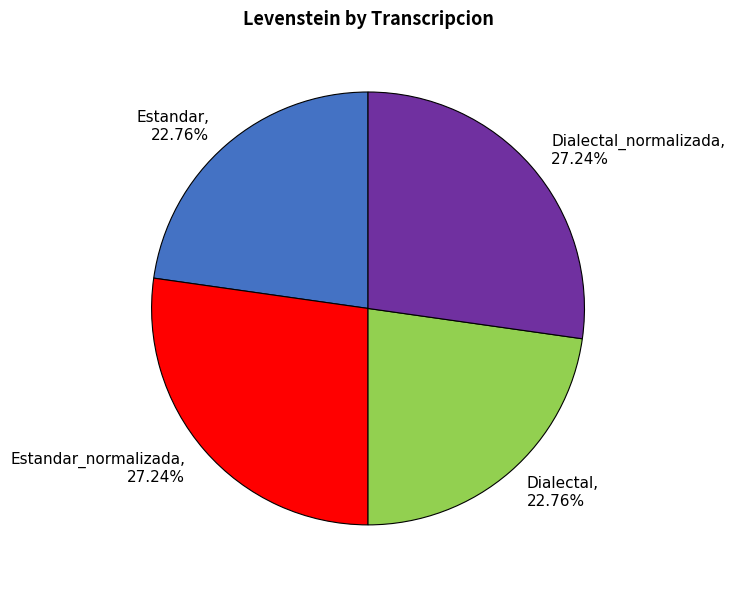

True or false: Estandar accounts for 23% of the total.

True